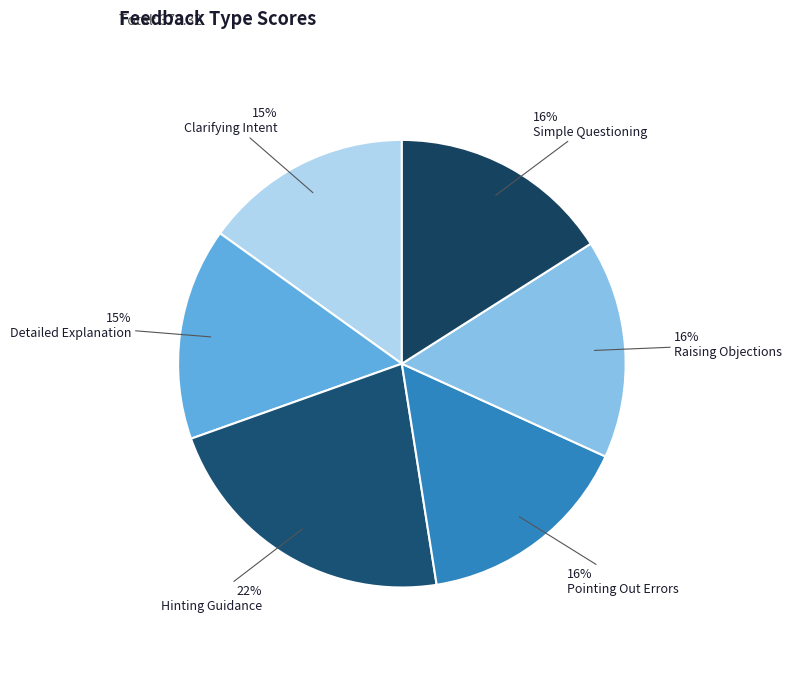

To the nearest percent, what is the average slice percentage?

17%